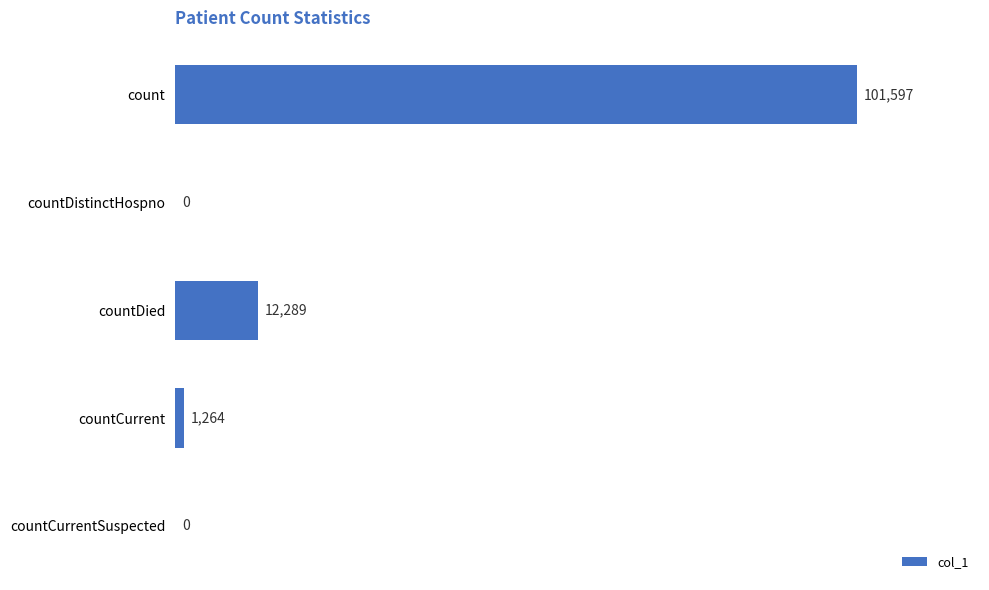

Read the value at countDied.

12289